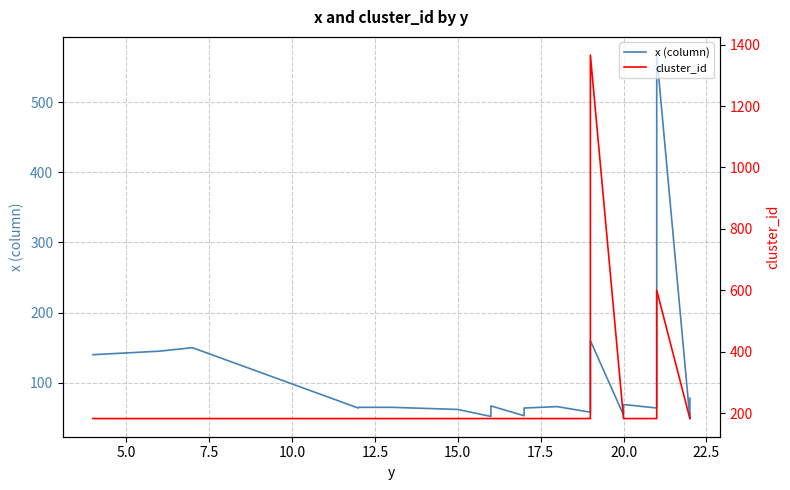

True or false: cluster_id has more than 0 interior local peaks.

True